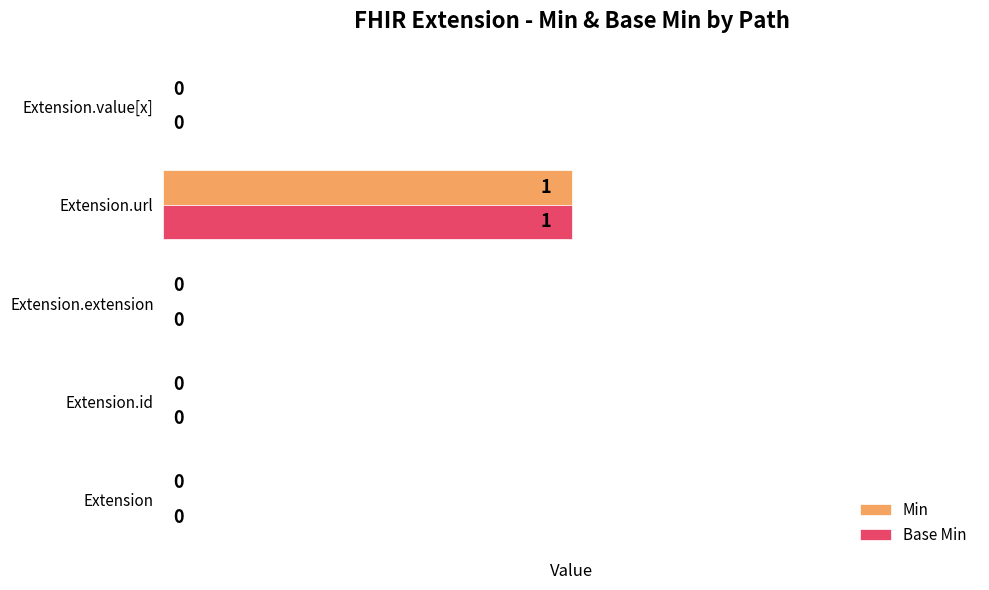

How many values in the Min series exceed 0?

1